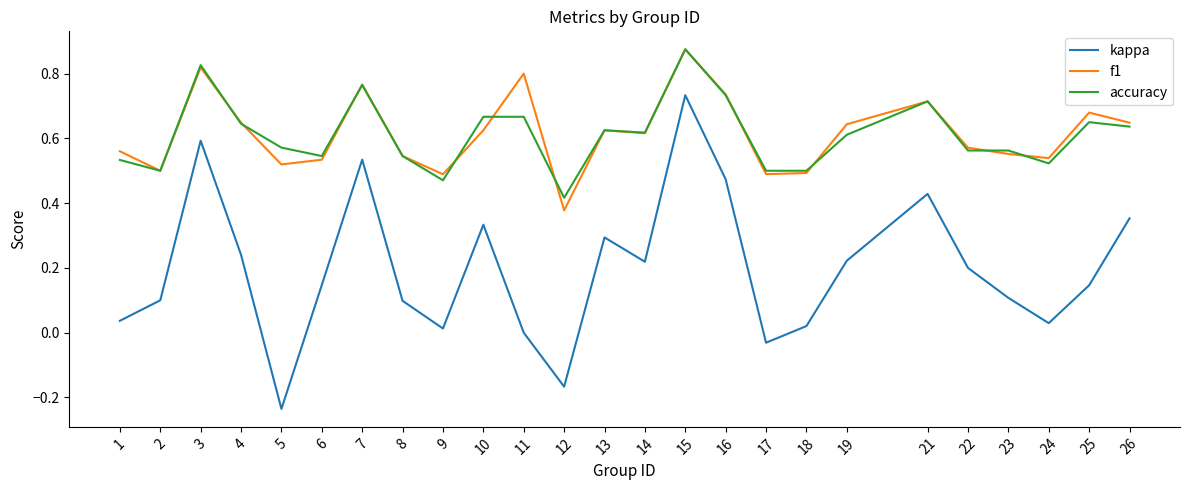

Which label corresponds to the largest value in the chart?

15